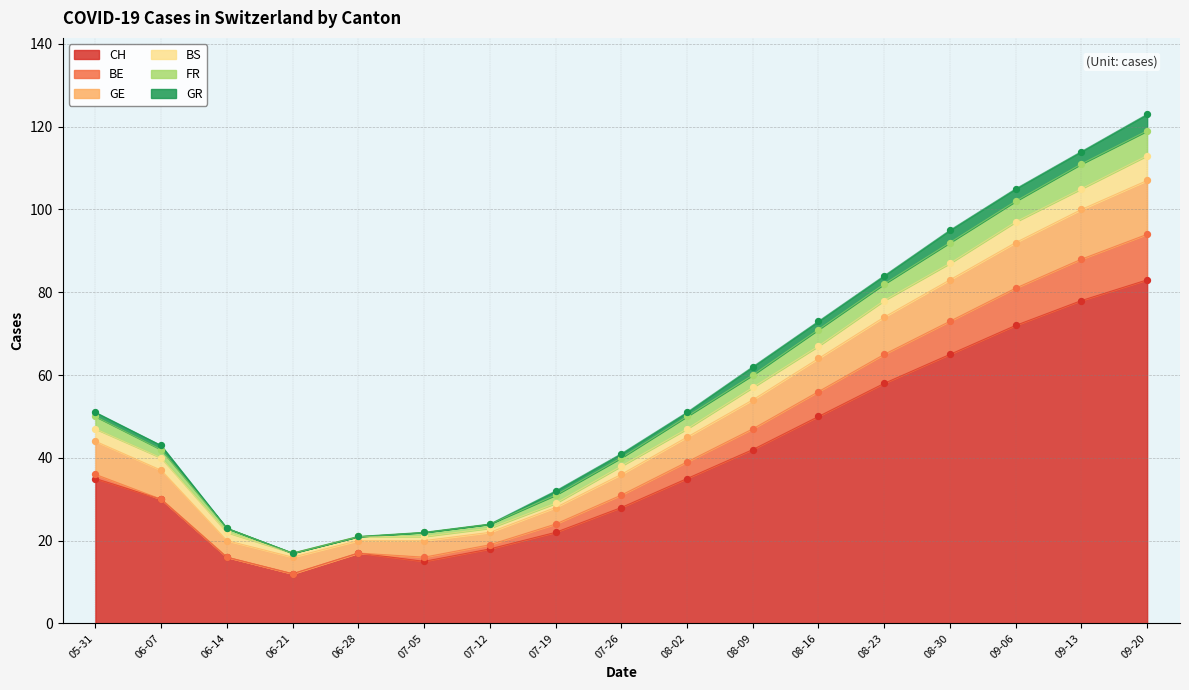

At how many categories does at least one series exceed 39?

7